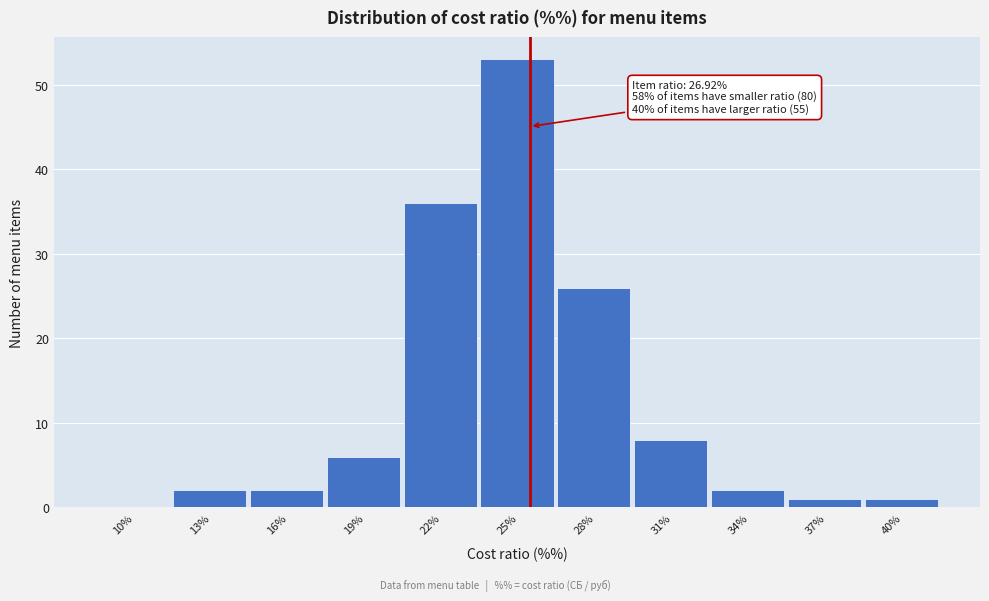

Reading left to right, list all the values displayed in this chart.

10%=0	13%=2	16%=2	19%=6	22%=36	25%=53	28%=26	31%=8	34%=2	37%=1	40%=1